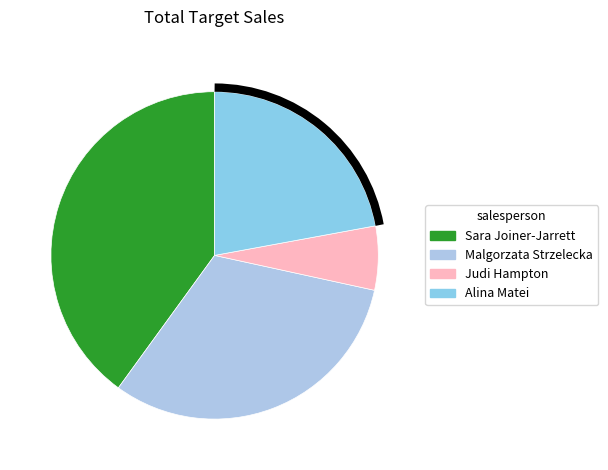

How many slices are in this pie chart?

4